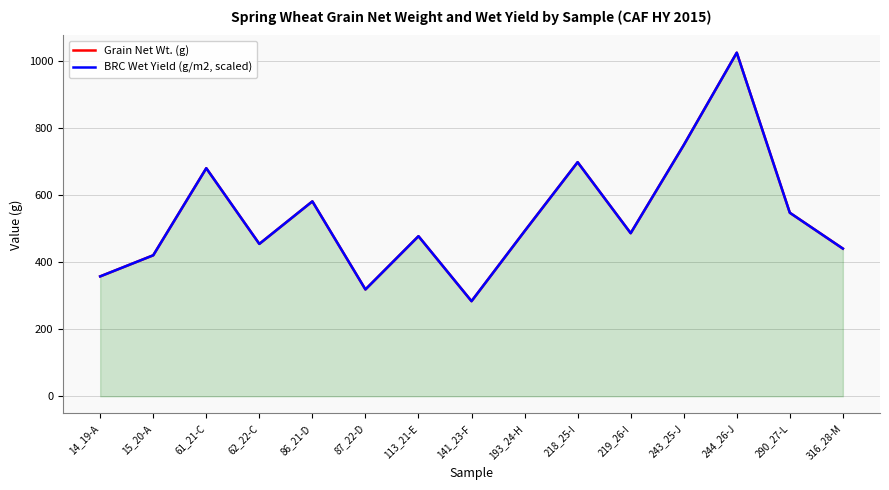

Which has a higher value, 62_22-C or 290_27-L?

290_27-L